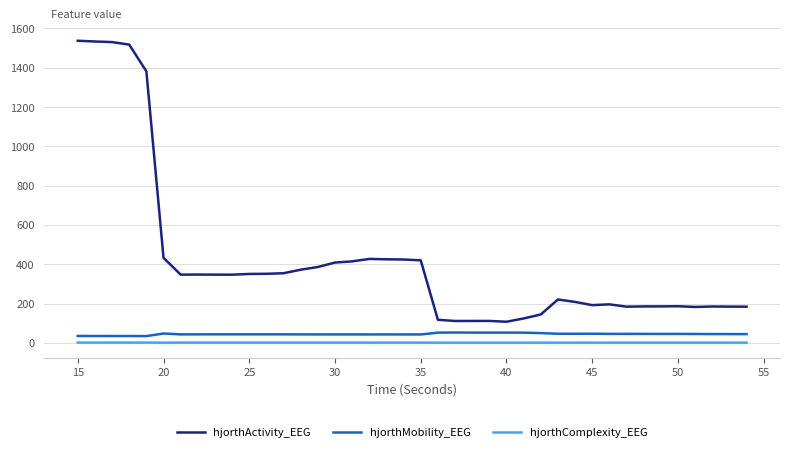

What is the maximum value for hjorthActivity_EEG?

1537.5